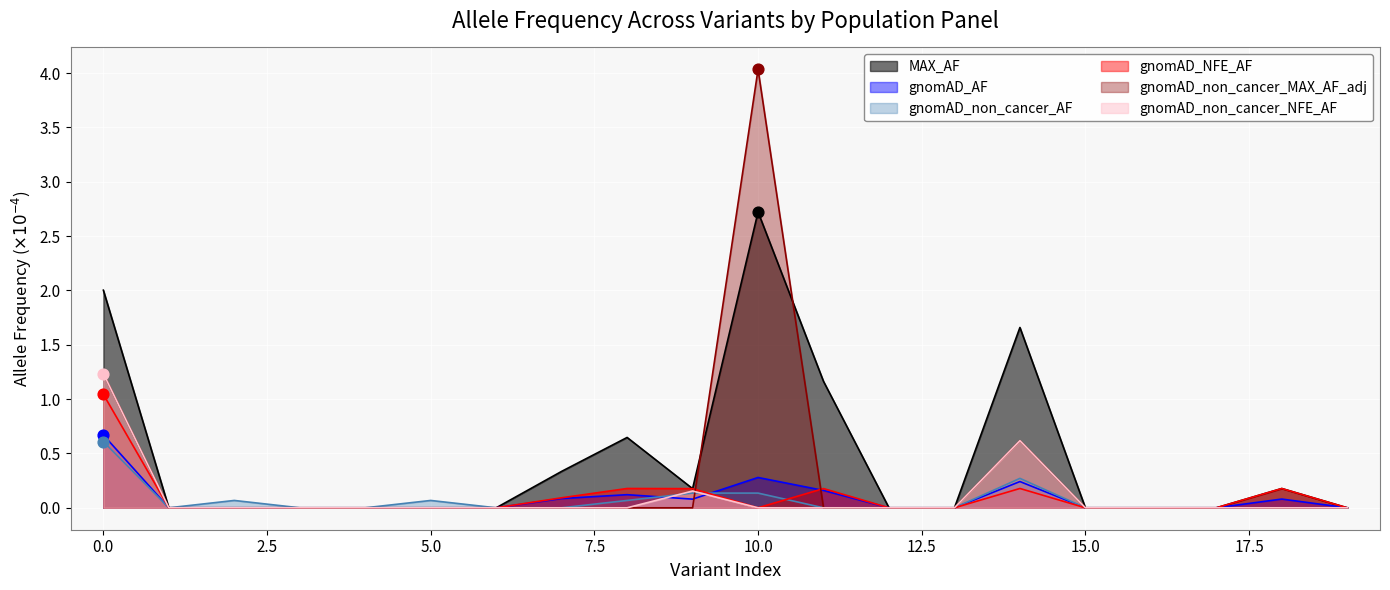

Which series contains the lowest Y value?

MAX_AF